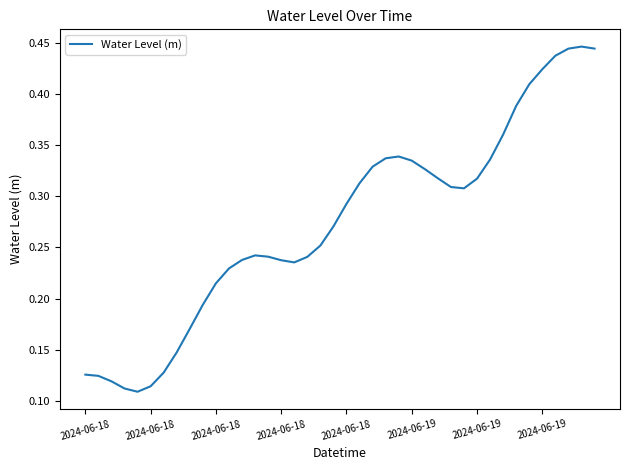

How many lines are shown in the chart?

1